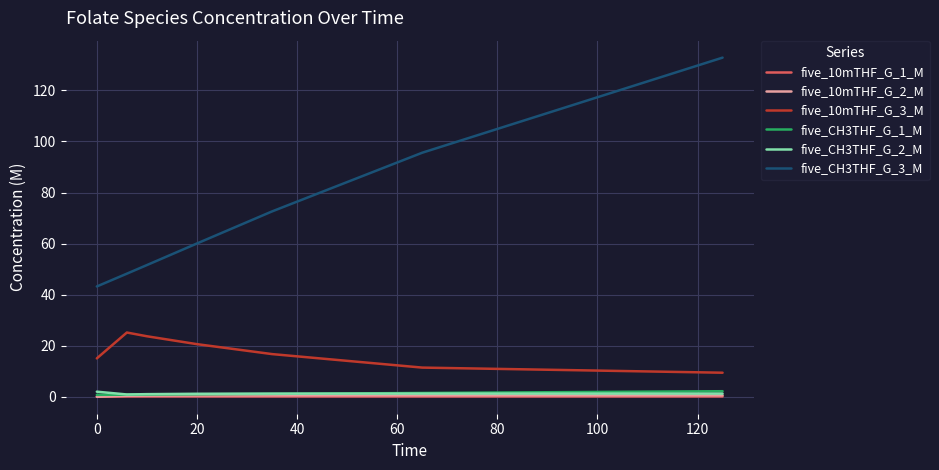

True or false: five_CH3THF_G_3_M and five_10mTHF_G_3_M intersect in this chart.

False